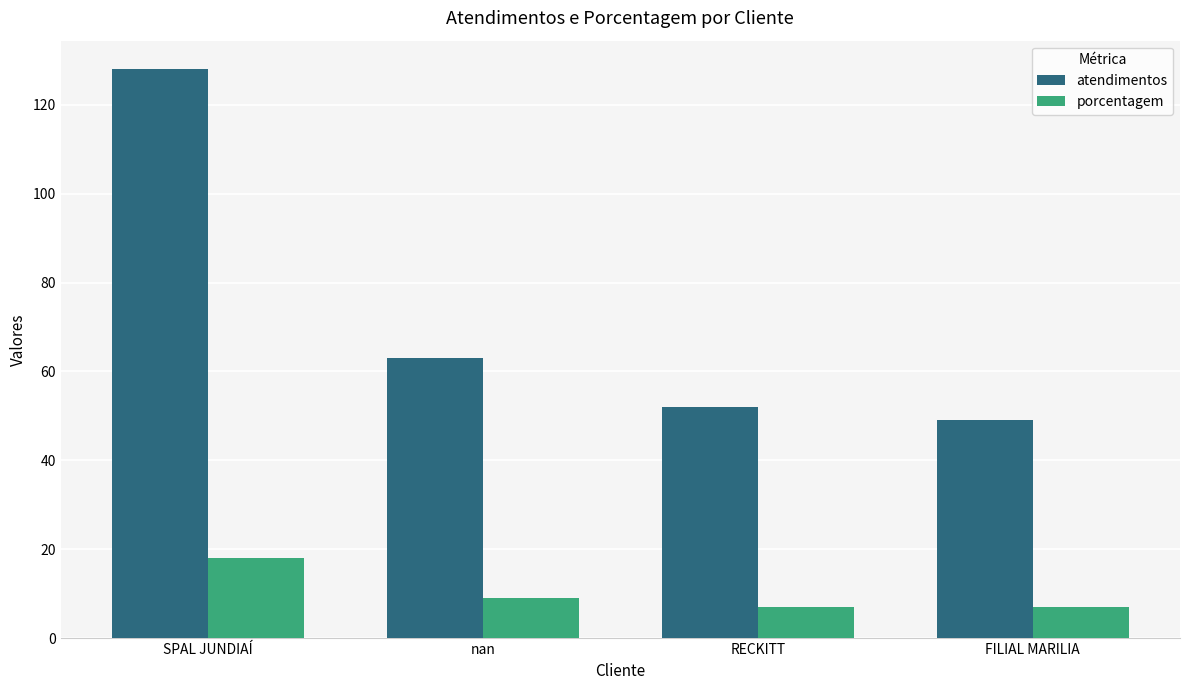

Count the number of data series in this chart.

2